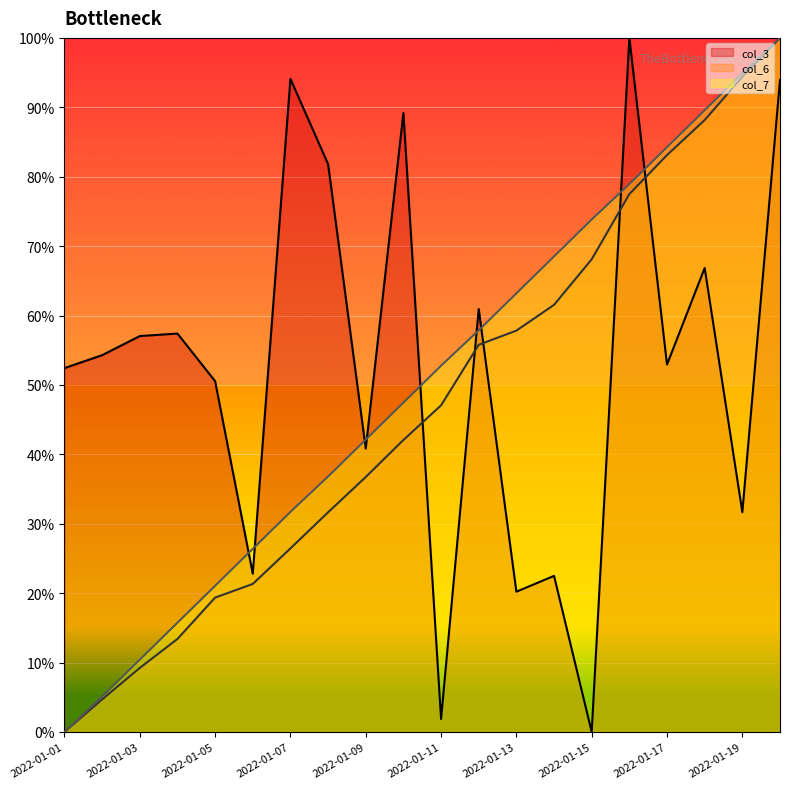

What is the total value across all series at 2022-01-07?

152.3